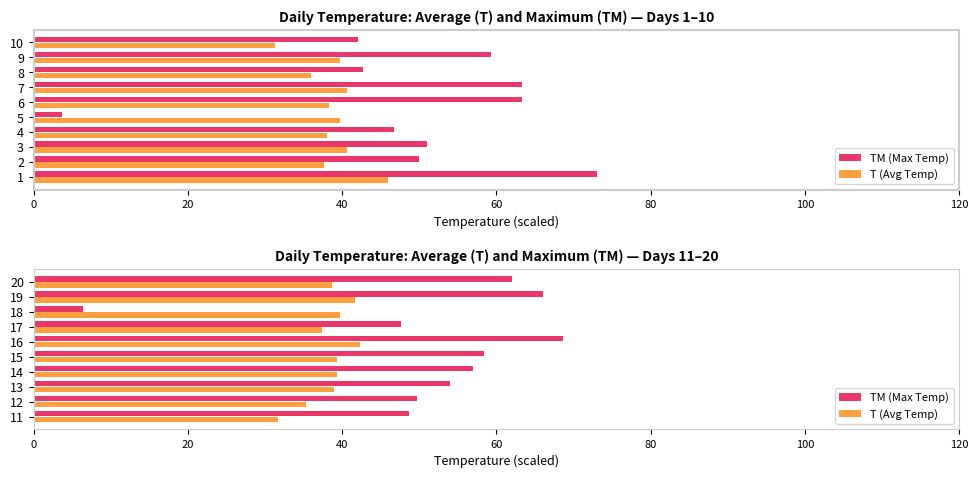

Is it true that T (Avg Temp) equals 52.5 at 14?

False